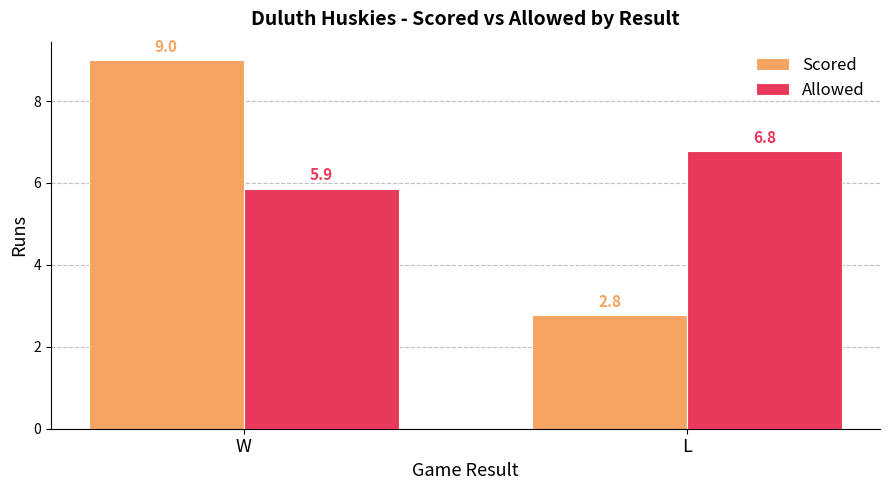

What is the sum of the Allowed values at W and L?

12.6